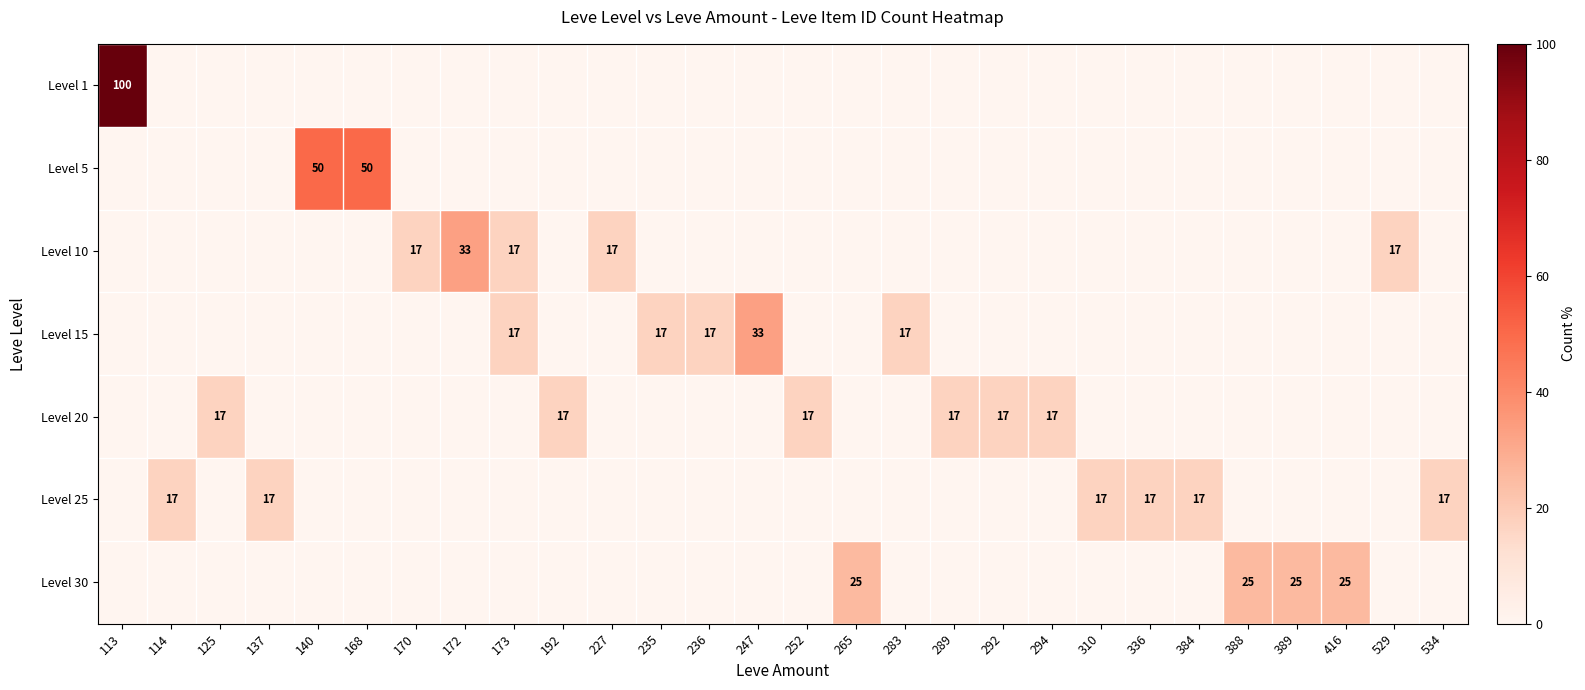

What is the total value across all series at 114?

17